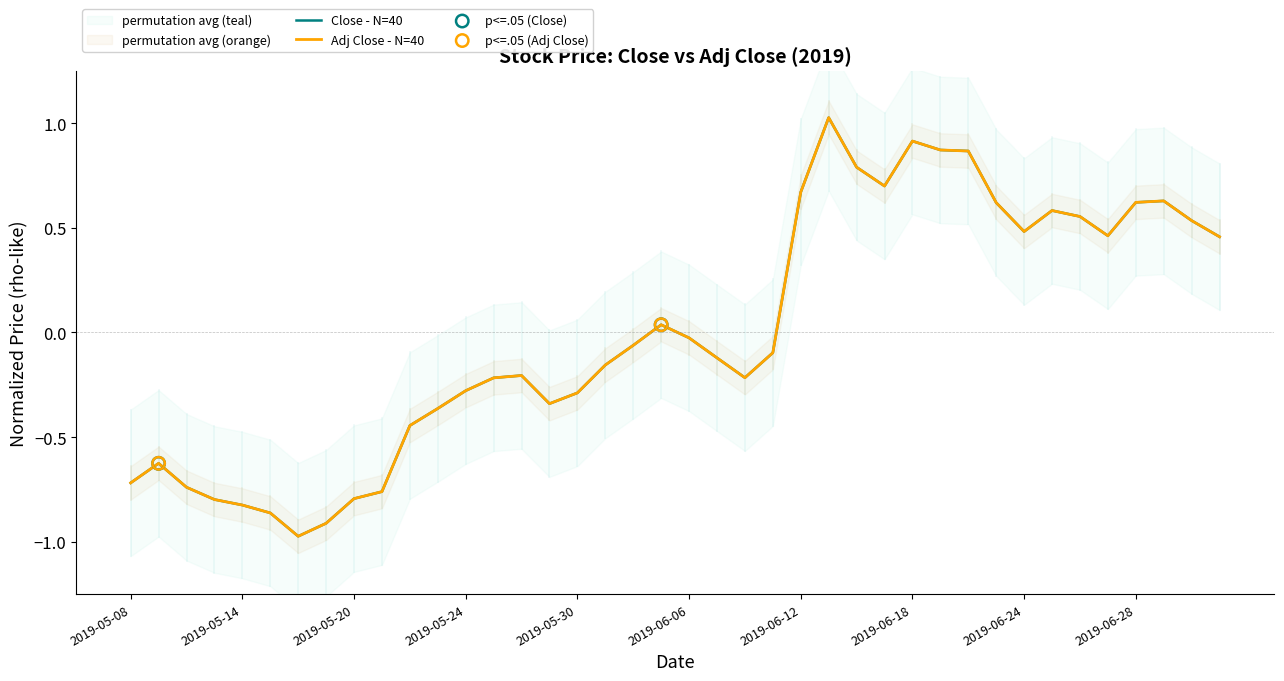

At how many categories does at least one series exceed 0?

17